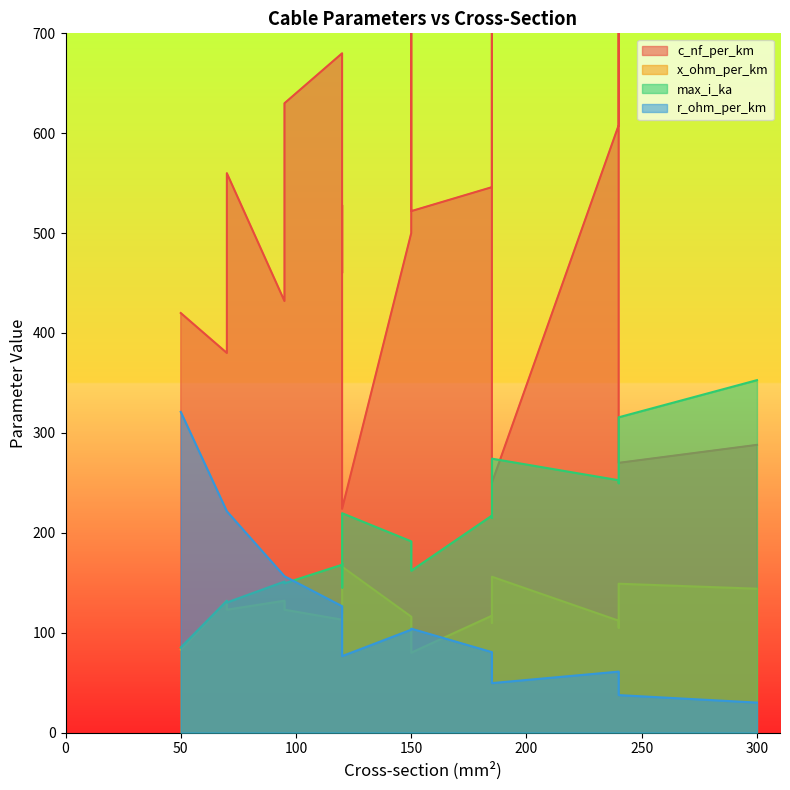

What is the label of the 12th point from the right?

185